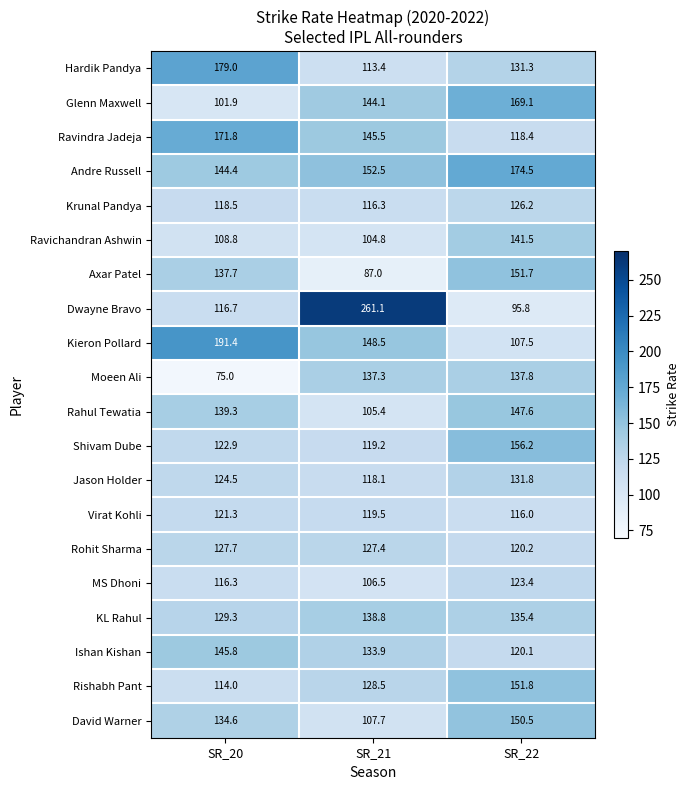

At how many categories does at least one series exceed 151?

3